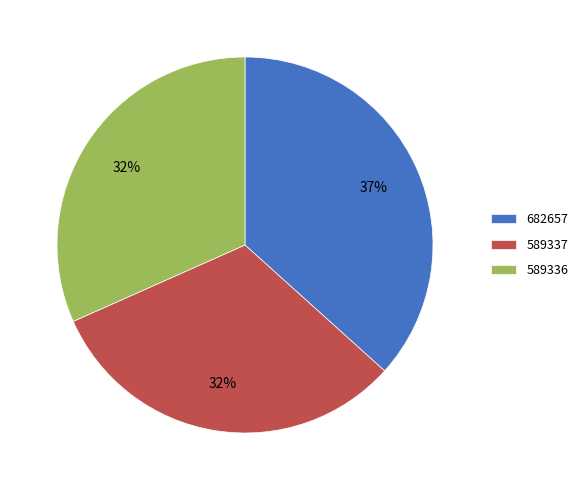

Does 589336 represent more than half of the total?

No